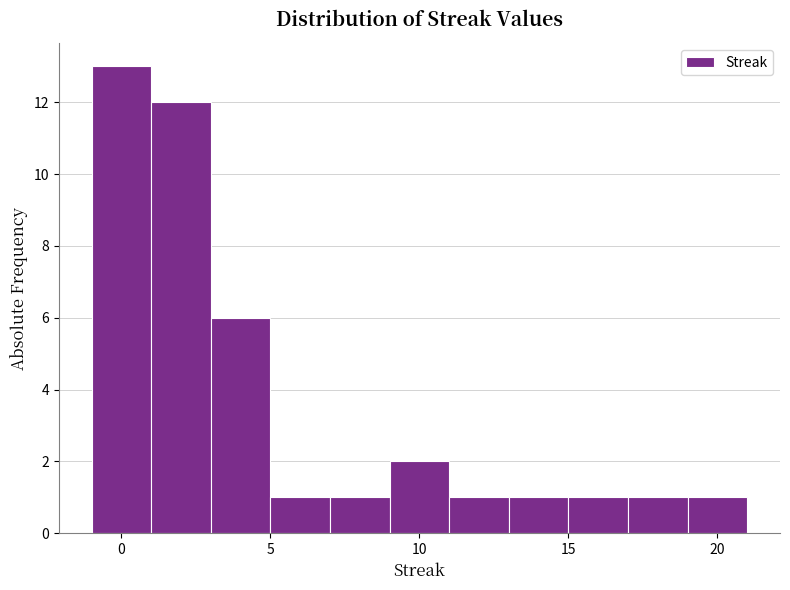

Which range on the x-axis has the tallest bar?

-1 to 1